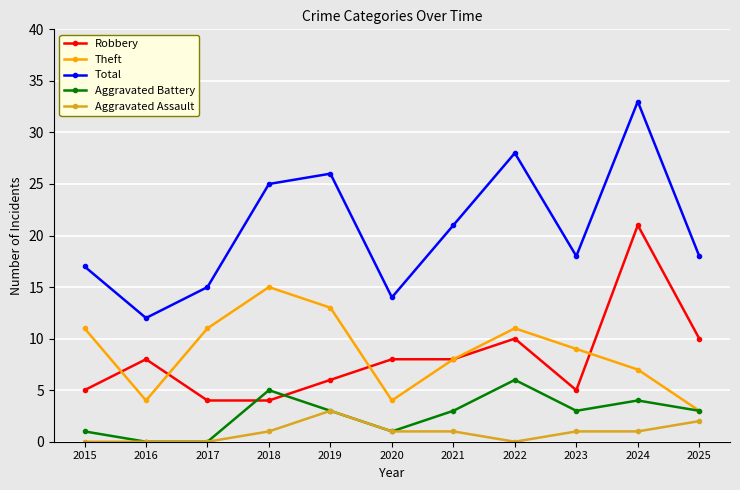

What is the average value of the Robbery series?

8